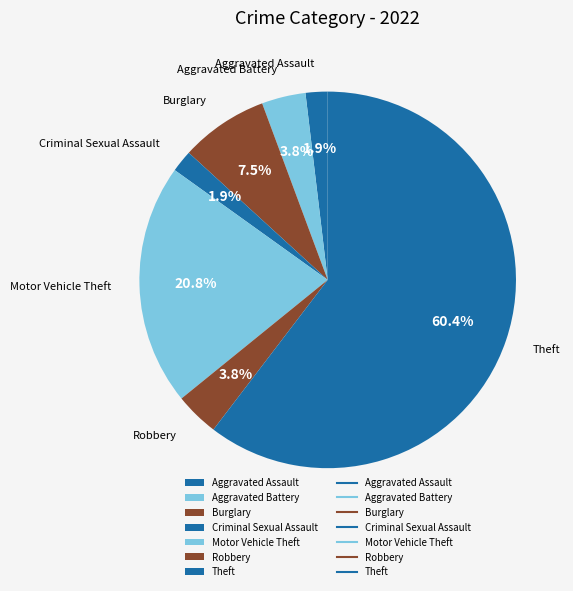

Which category has the biggest portion of the pie?

Theft